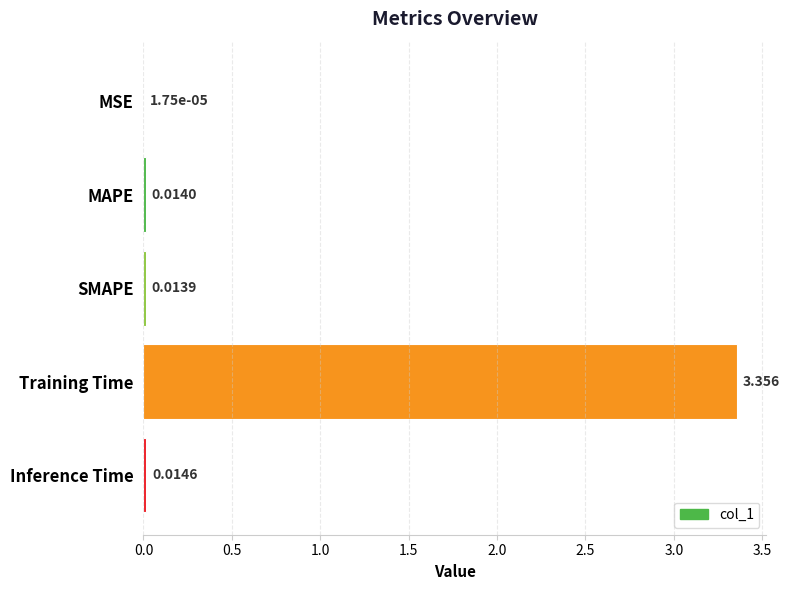

Where is the data nearest to the value 1?

Inference Time